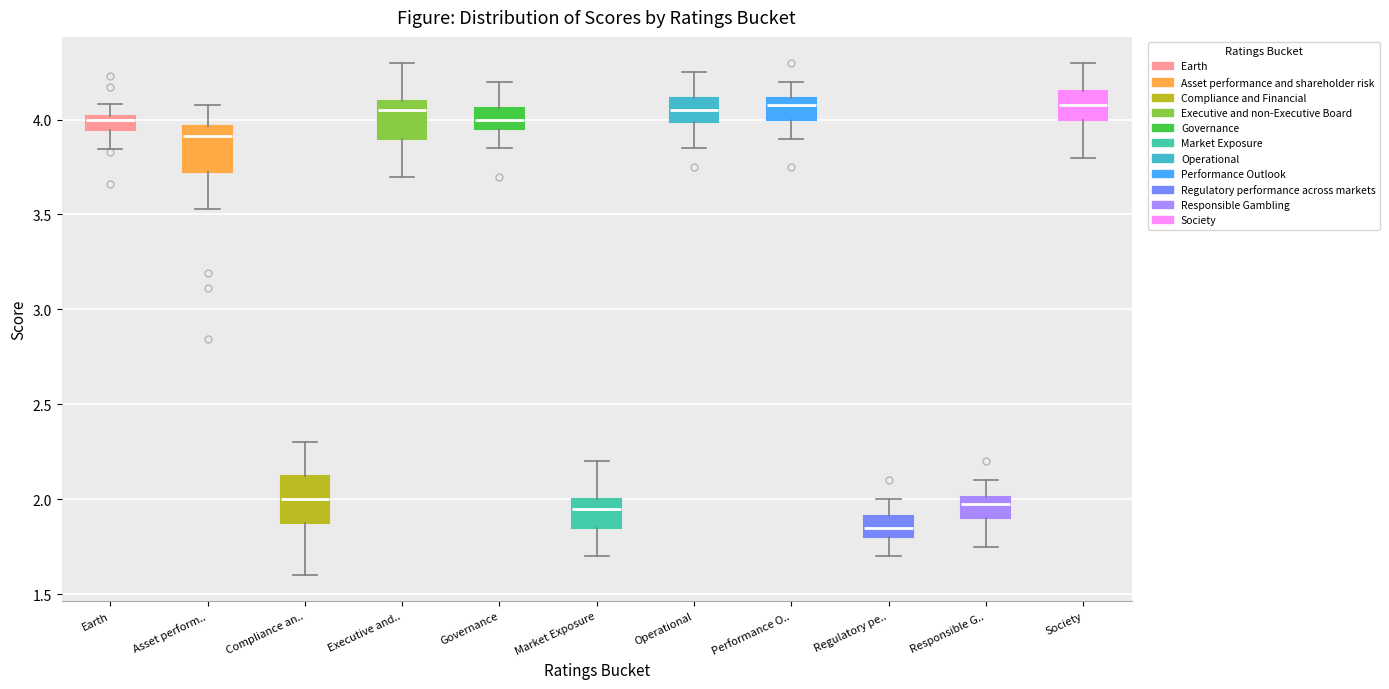

Where is the lower edge of the box for Responsible G.. on the y-axis? The values are not printed on the chart, so give them approximately, as read against the axis.

1.90